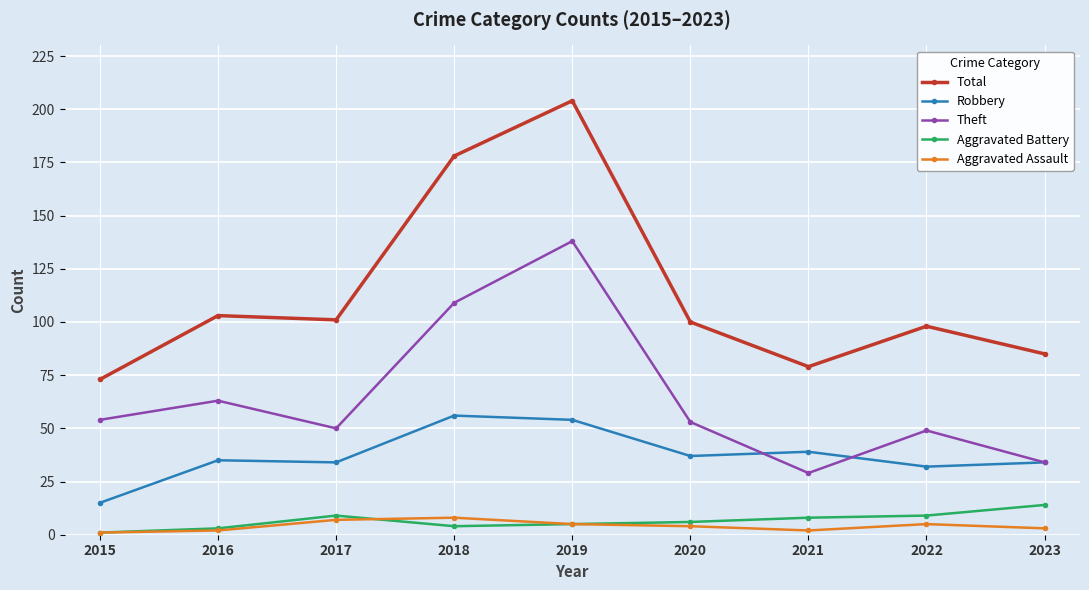

What is the difference between the highest and lowest values at 2021?

77